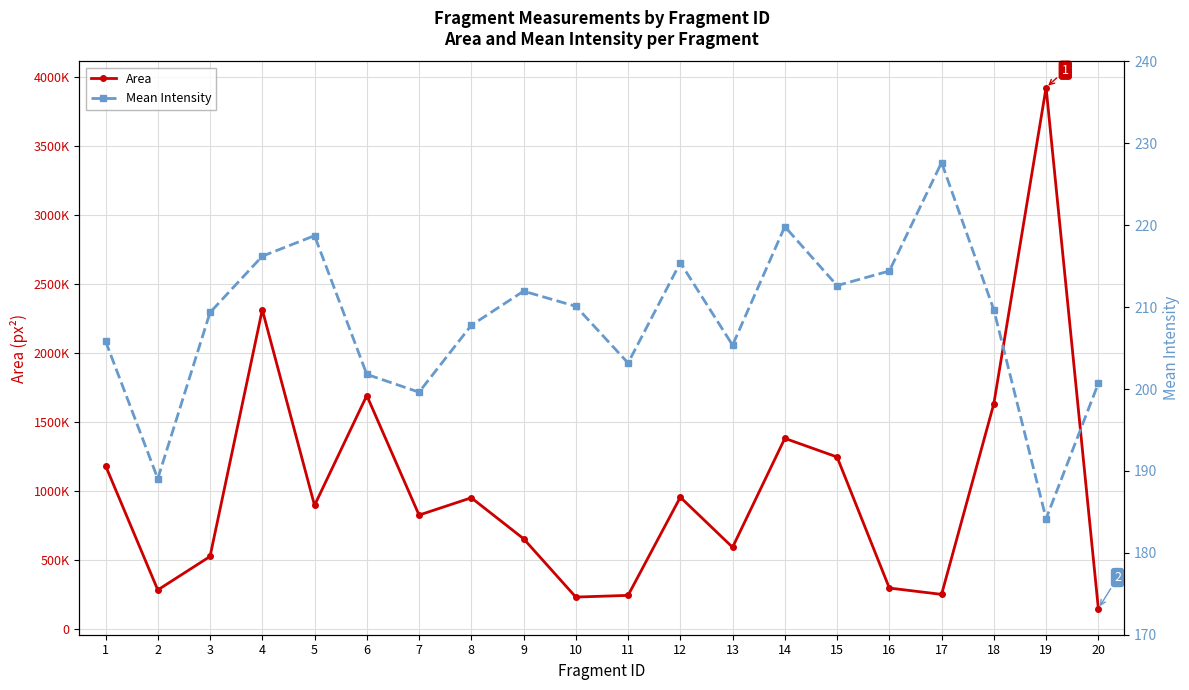

Is it true that Area equals 2021571.4 at 14?

False